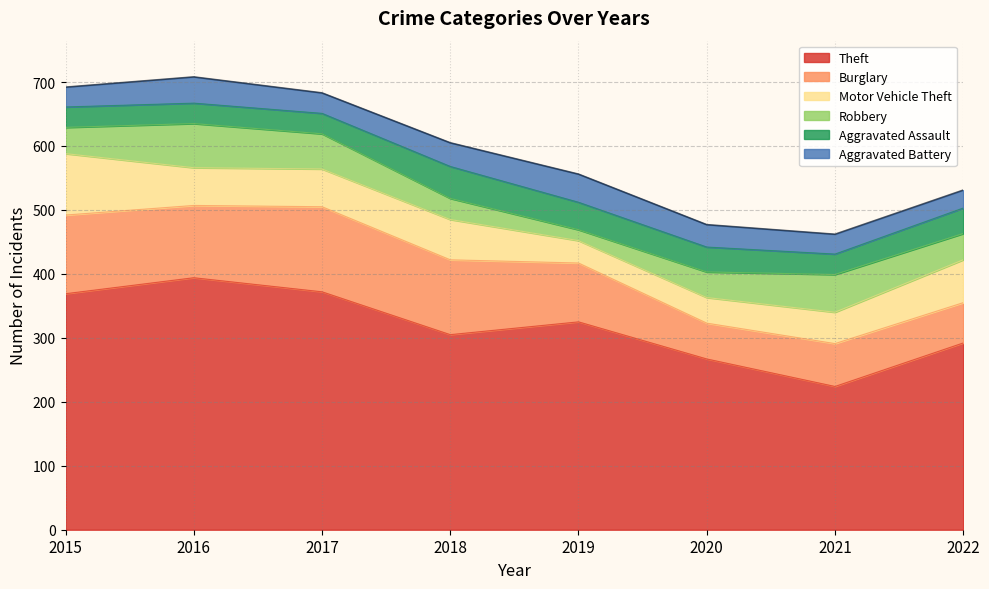

Read the Theft value at 2016.

394